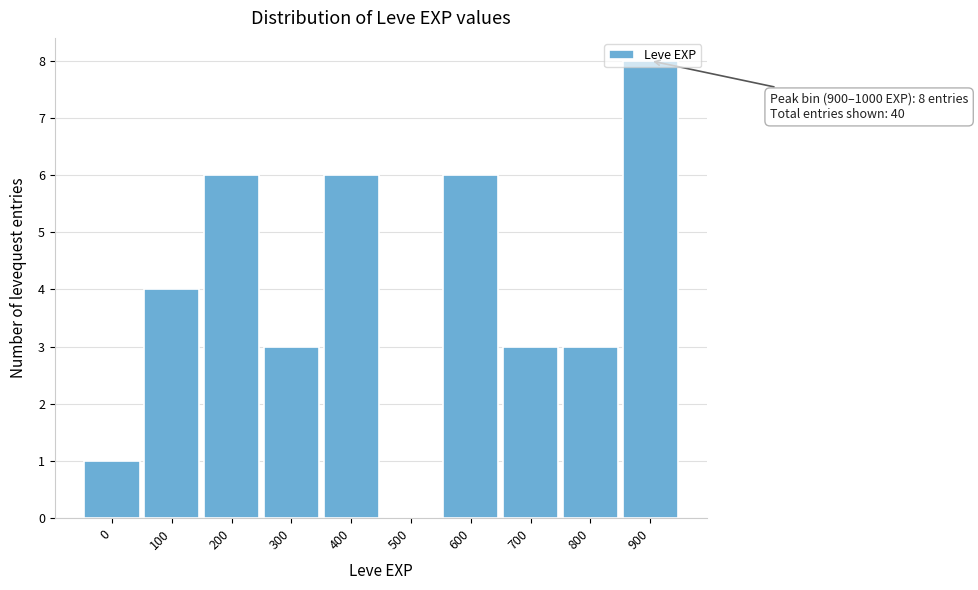

What value does the data have at 900?

8